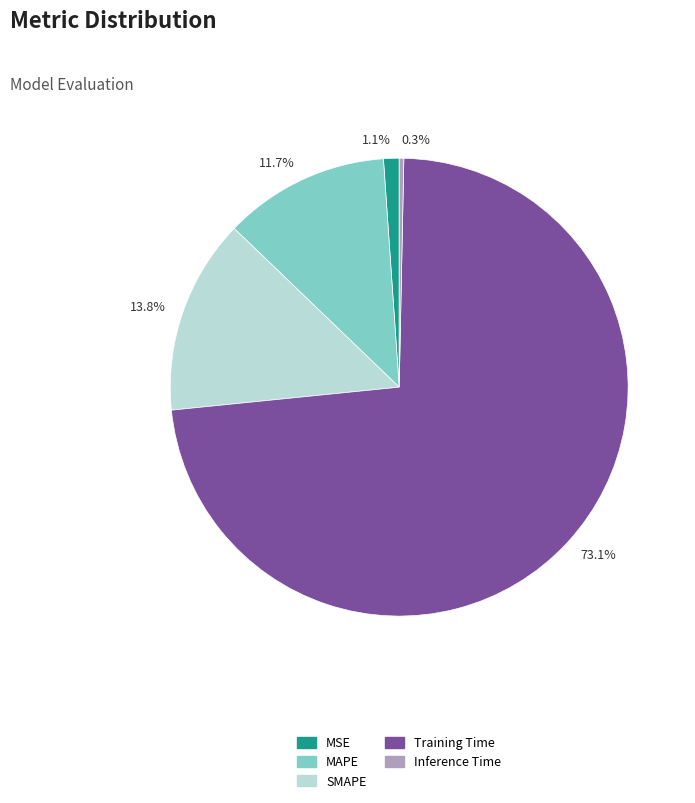

What is the largest slice in the pie chart?

Training Time